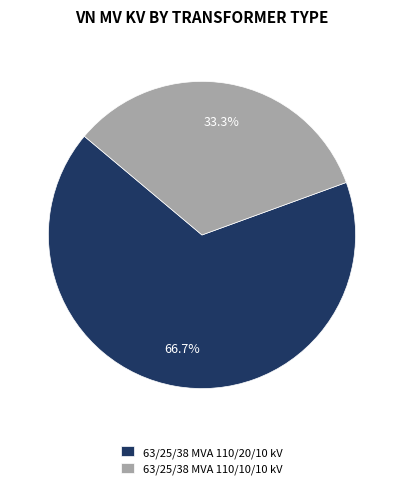

Between 63/25/38 MVA 110/10/10 kV and 63/25/38 MVA 110/20/10 kV, which is larger?

63/25/38 MVA 110/20/10 kV